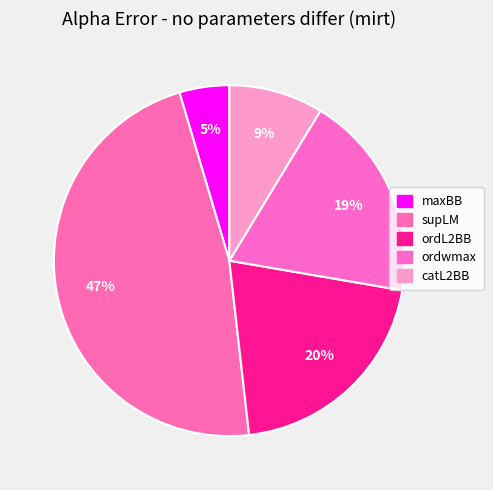

Which slice is the smallest?

maxBB